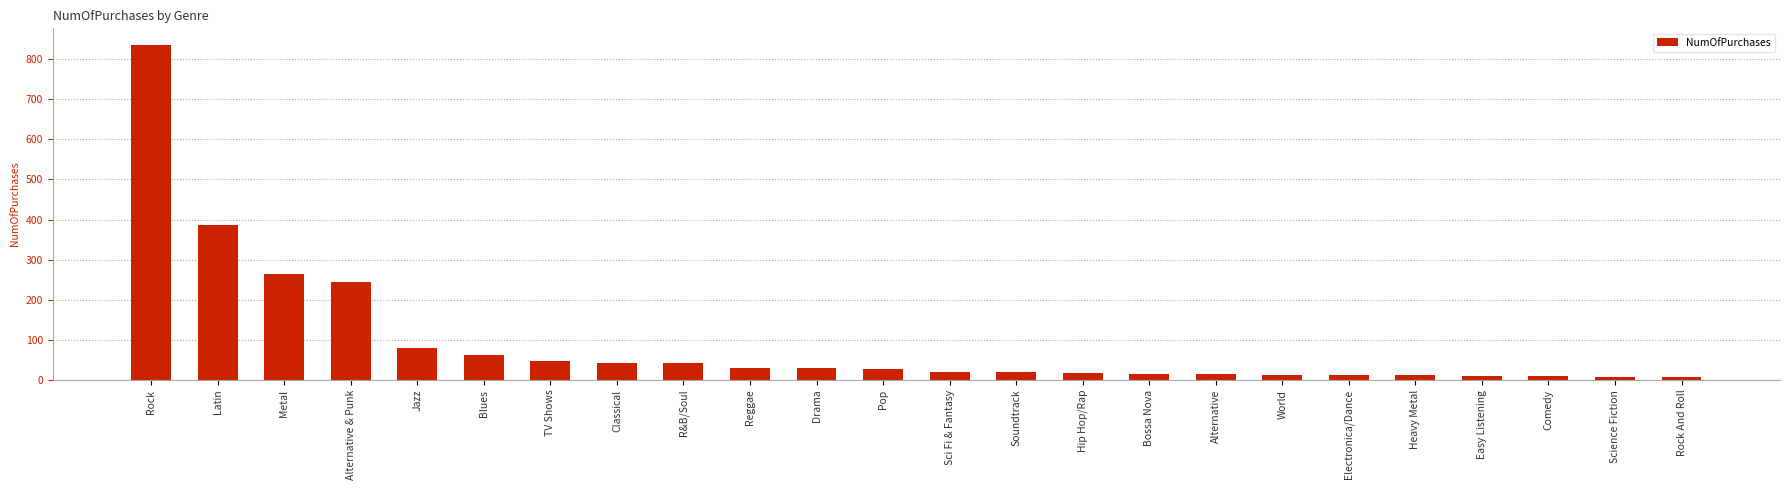

What is the label of the 2nd bar from the left?

Latin